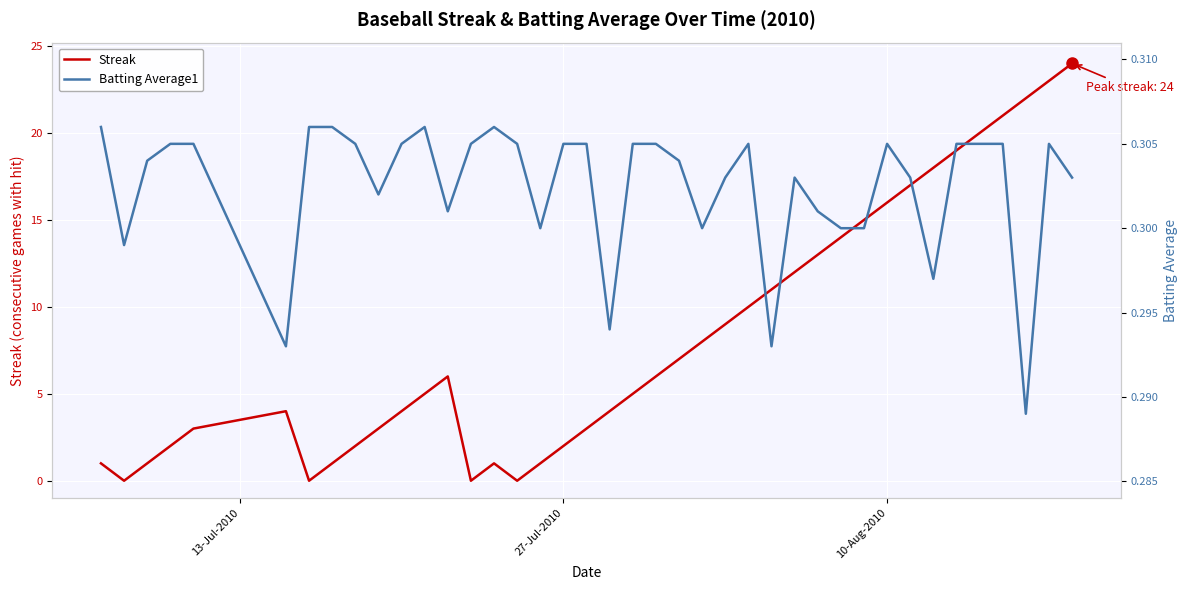

The Streak series shows 2 at 27-Jul-2010. True or false?

True